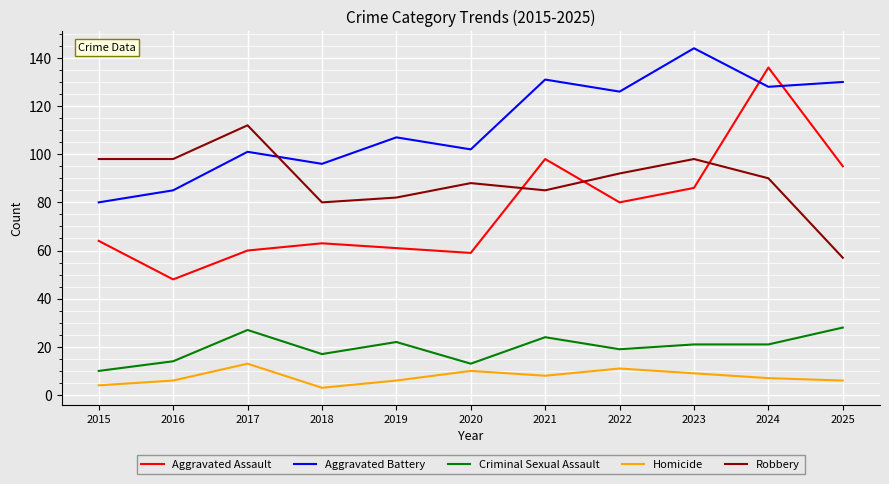

How many lines are shown in the chart?

5